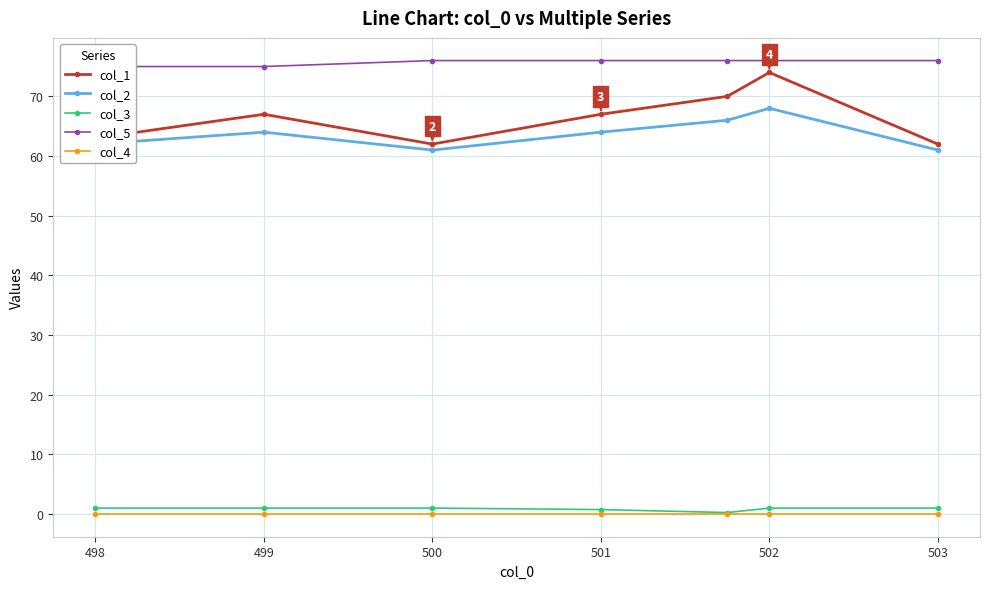

Reading left to right, what are all the values shown in this chart?

col_1: 63.0	67.0	62.0	67.0	70.0	74.0	62.0
col_2: 62.0	64.0	61.0	64.0	66.0	68.0	61.0
col_3: 1.0	1.0	1.0	0.8	0.2	1.0	1.0
col_5: 75.0	75.0	76.0	76.0	76.0	76.0	76.0
col_4: 0.0	0.0	0.0	0.0	0.0	0.0	0.0